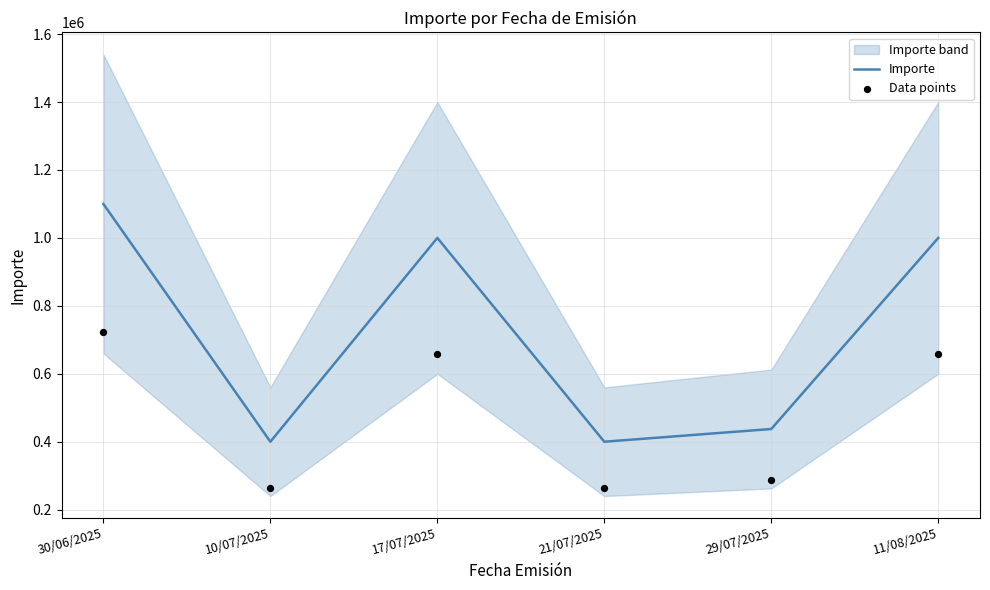

At which category is the sum across all series the highest?

30/06/2025